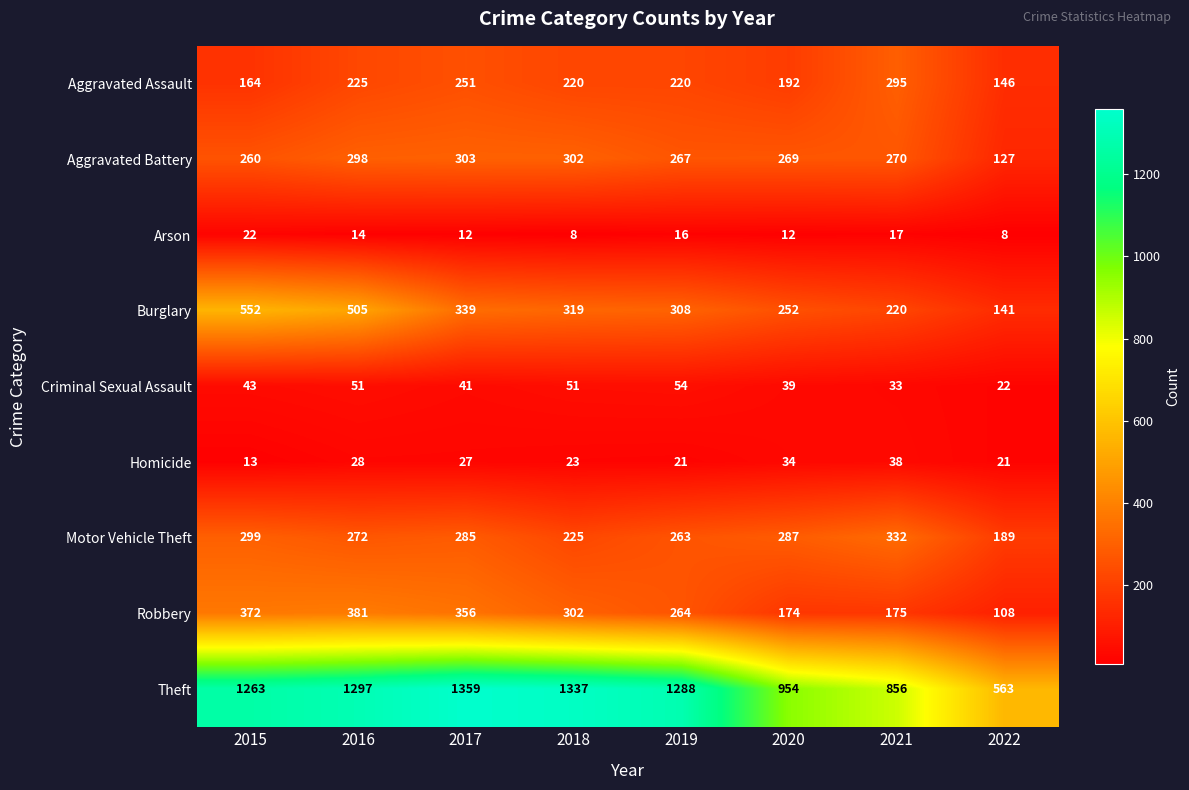

At which label does Burglary first exceed 319?

2015